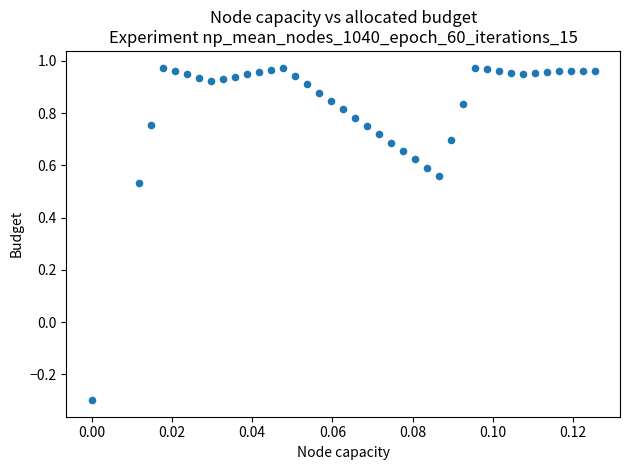

What is the range of Y values (max minus min)?

1.3